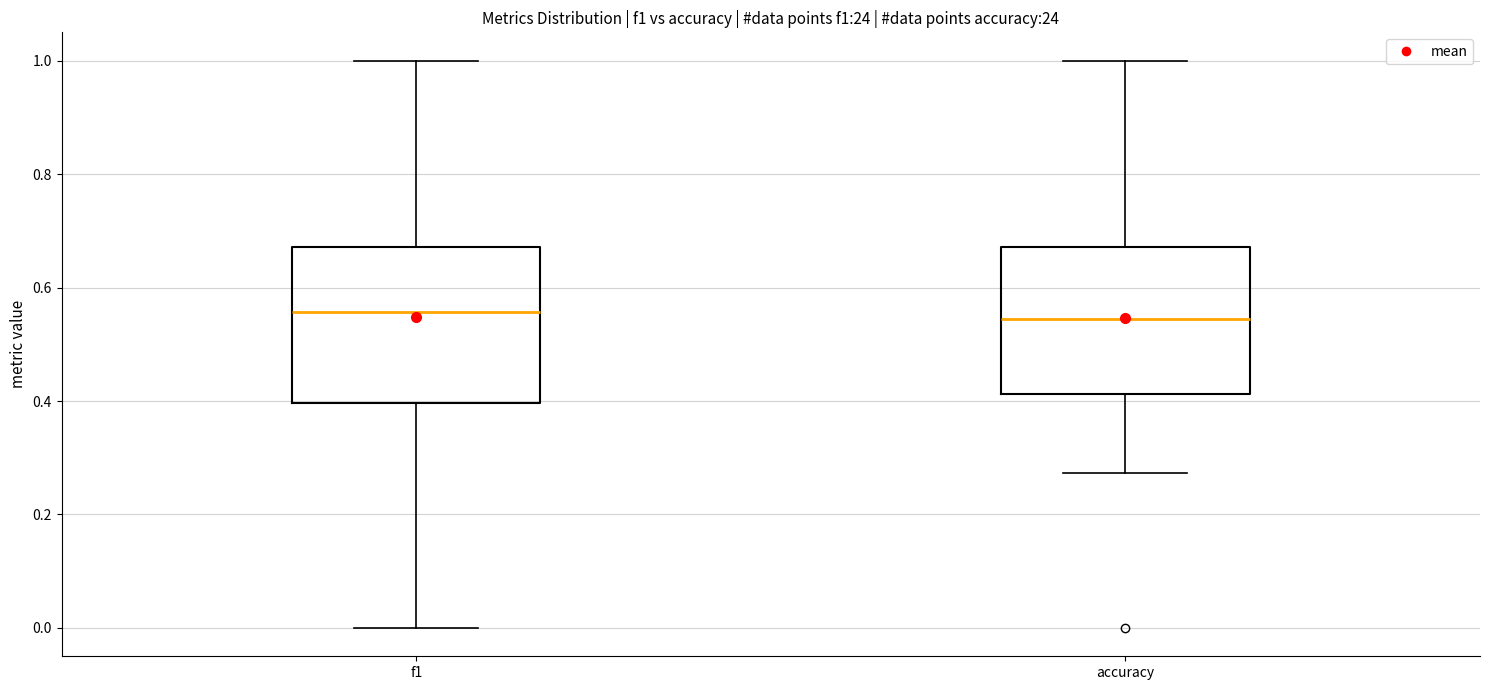

Where is the upper edge of the box for f1 on the y-axis? The values are not printed on the chart, so give them approximately, as read against the axis.

0.68